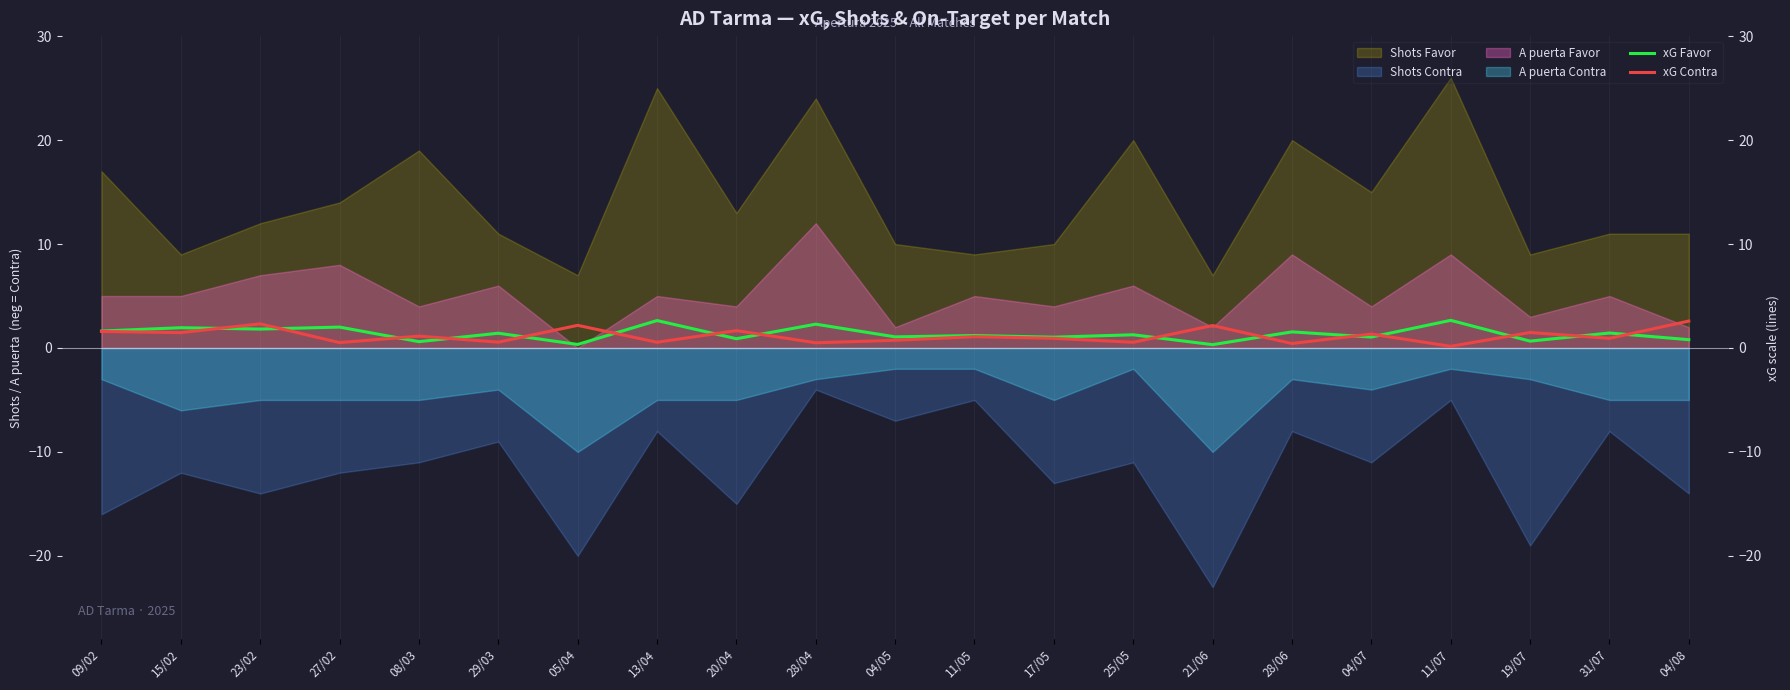

What is the sum of the xG Contra values at 11/05 and 20/04?

2.8